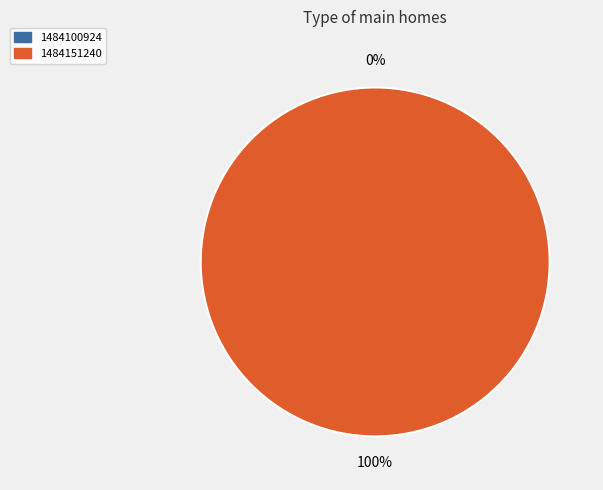

Which category has the biggest portion of the pie?

1484151240